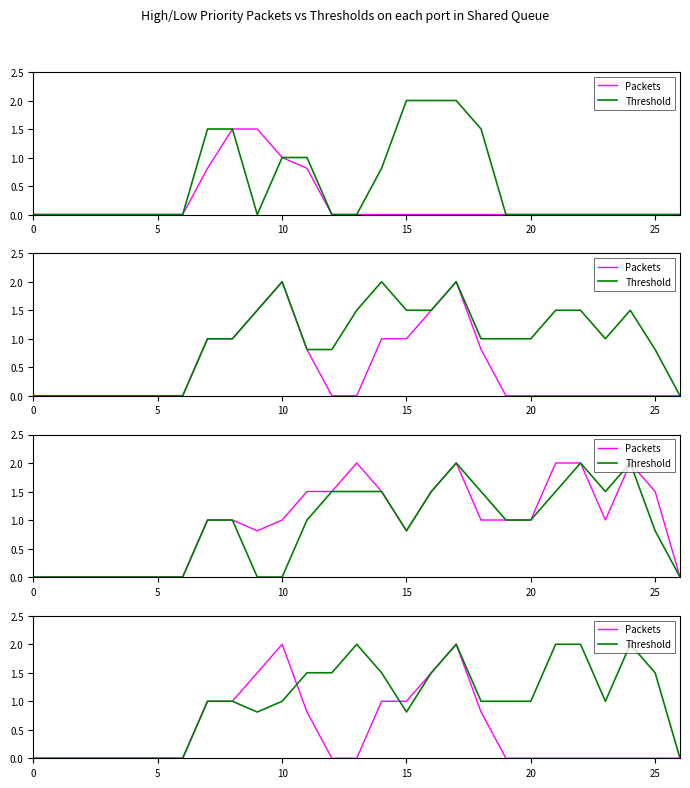

Count the number of data series in this chart.

2